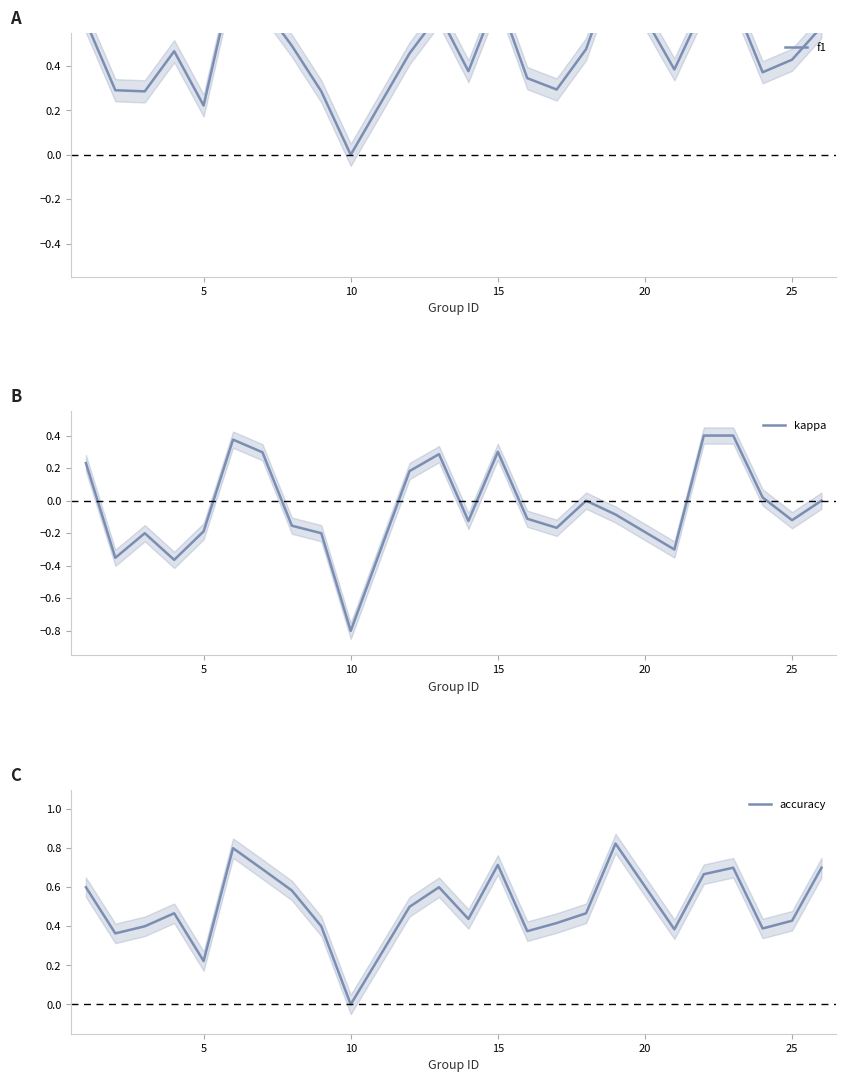

At which label does kappa reach its minimum?

10